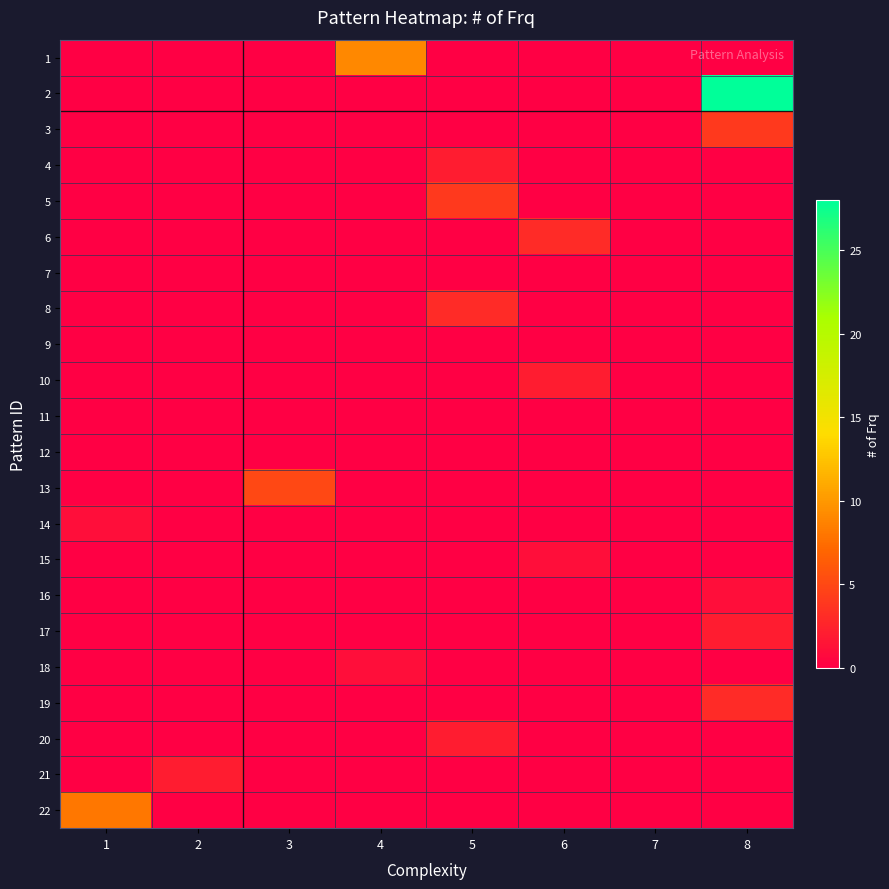

Which has a higher value, 6 or 4?

4